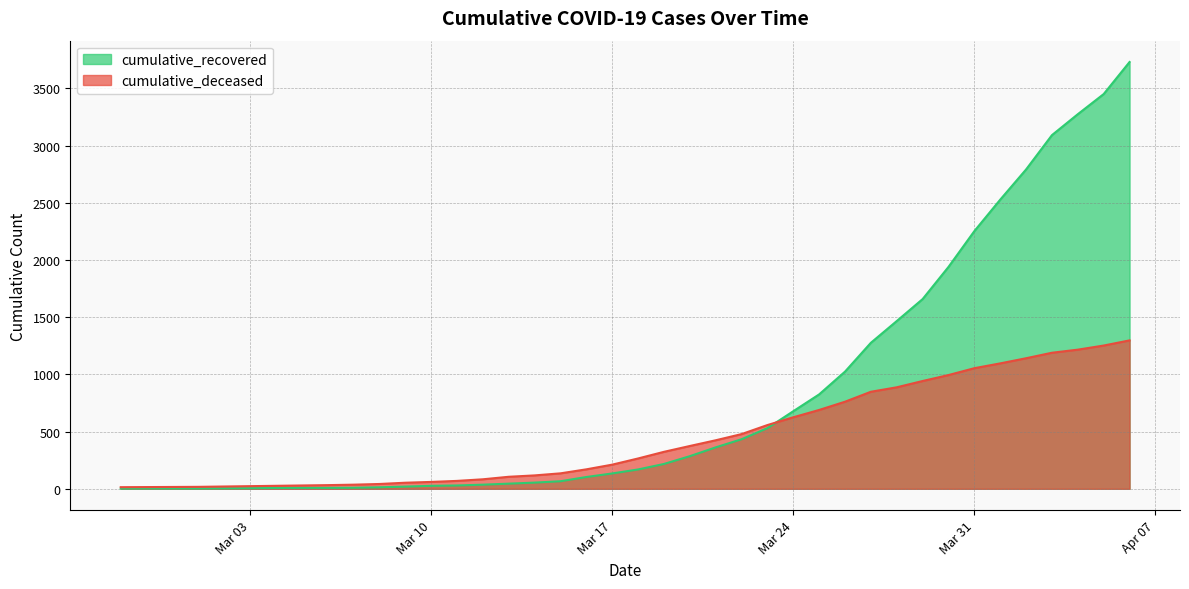

Is it true that cumulative_recovered equals 1939 at 2020-03-30?

True